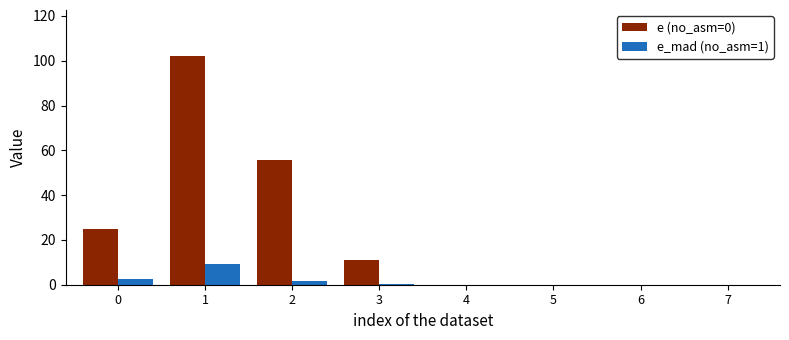

The value of e_mad (no_asm=1) at 7 is 0.0. True or false?

True